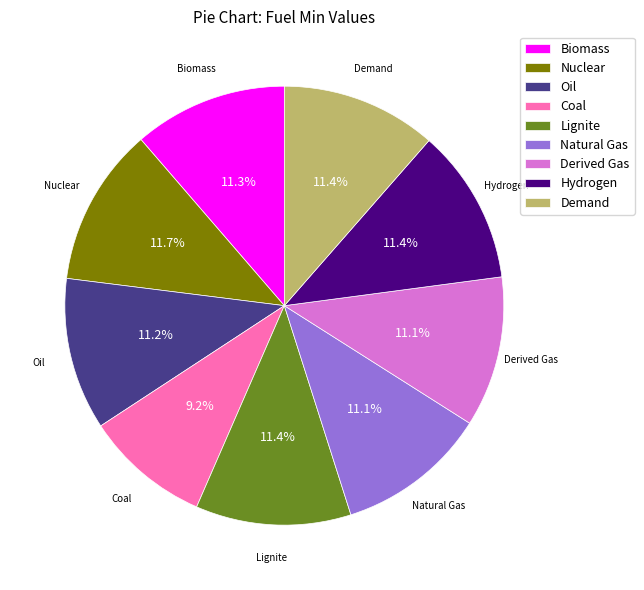

To the nearest percent, what is the average slice percentage?

11%